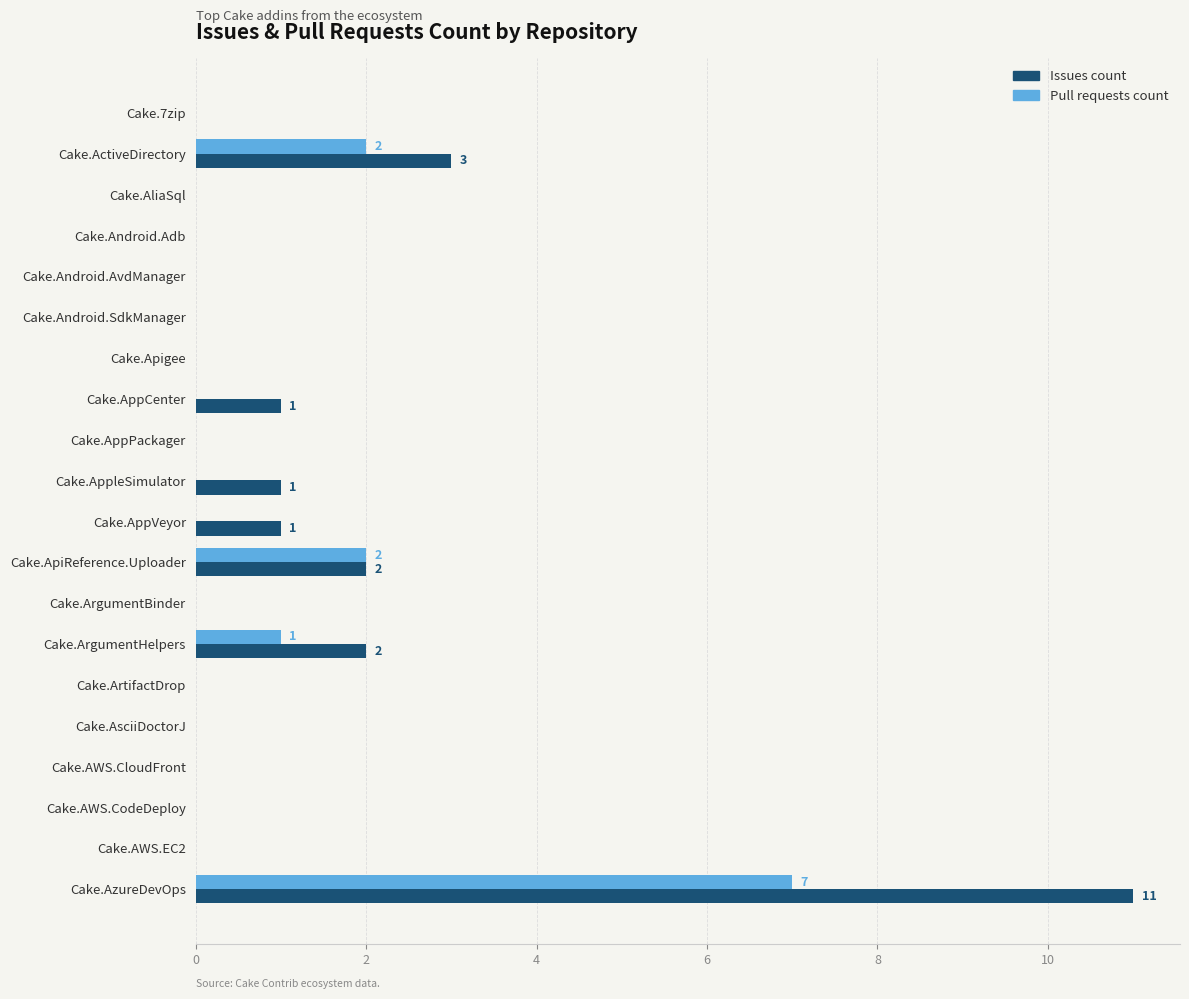

At which category is the sum across all series the highest?

Cake.AzureDevOps